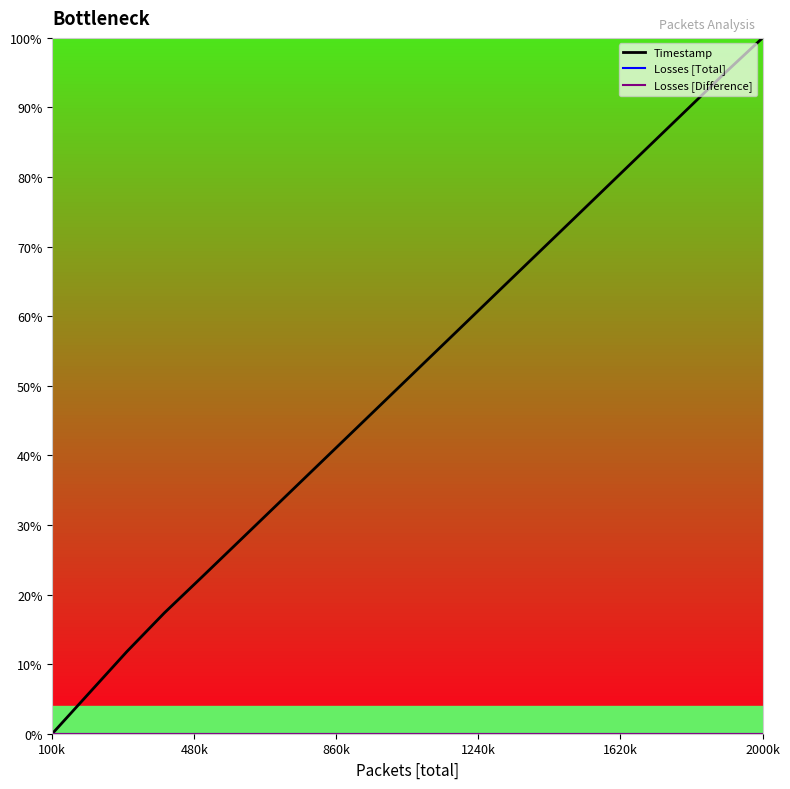

What are all the series names shown in the legend?

Timestamp, Losses [Total], Losses [Difference]